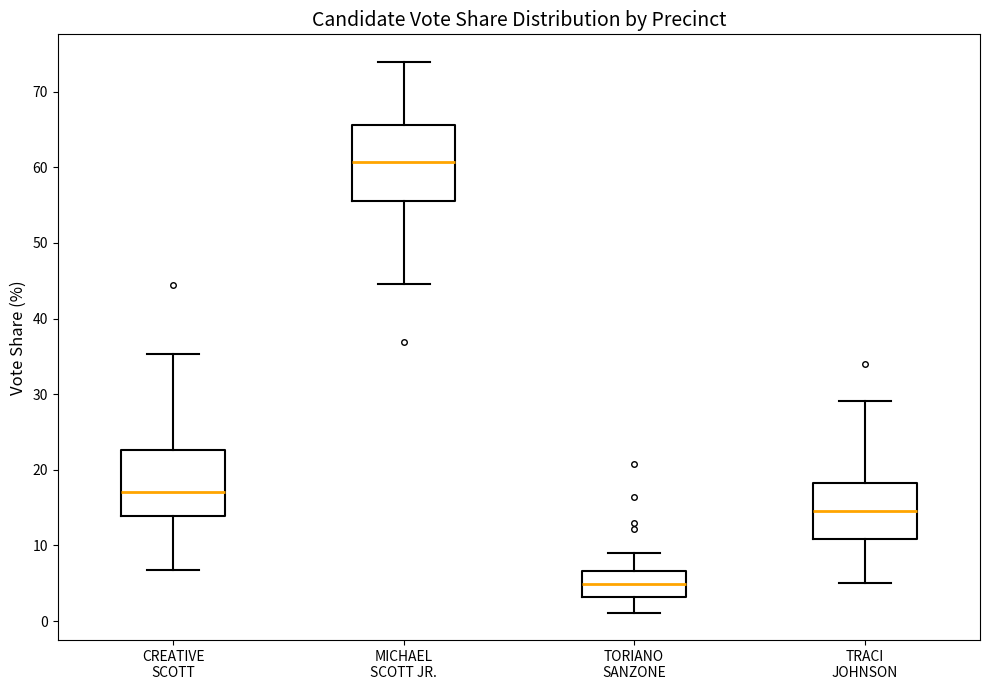

Comparing the boxes themselves (not the whiskers), which one is the tallest?

MICHAEL SCOTT JR.